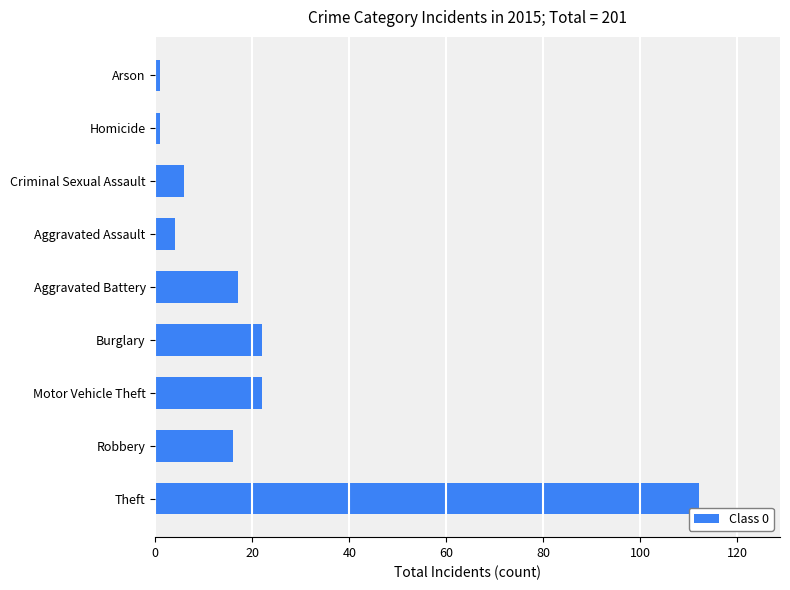

The chart shows a value of 22 at Motor Vehicle Theft. True or false?

True